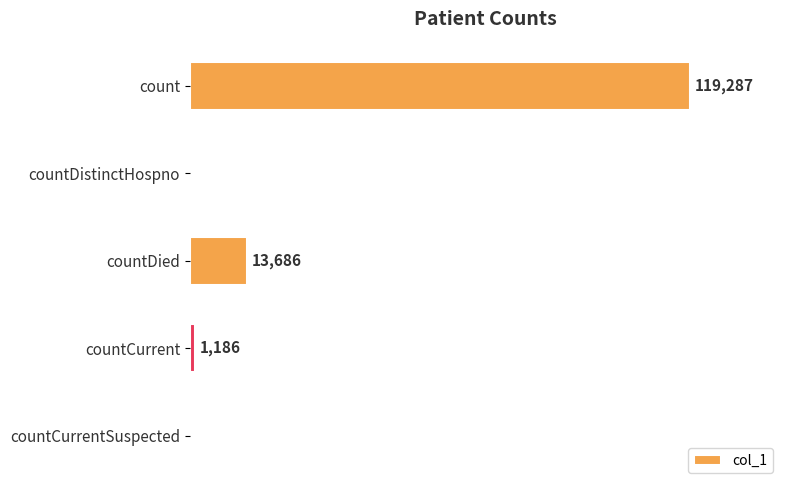

Where is the data nearest to the value 59643?

countDied